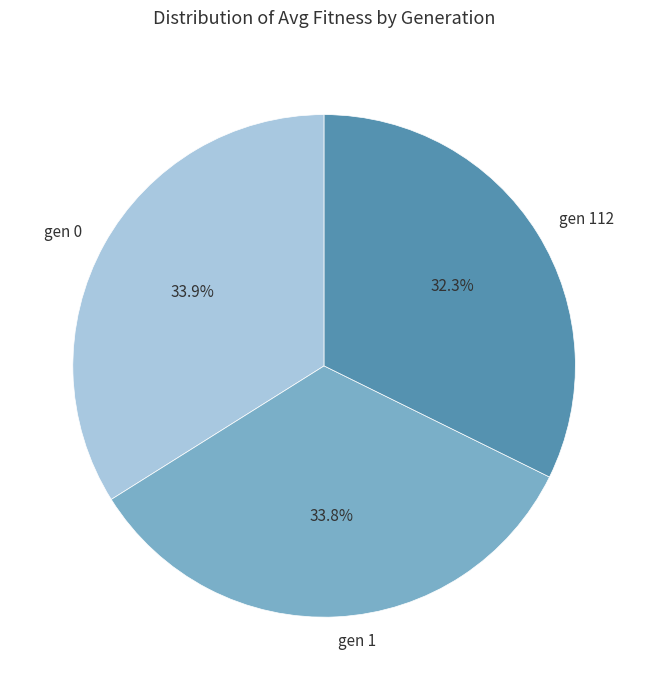

Between gen 112 and gen 0, which is larger?

gen 0